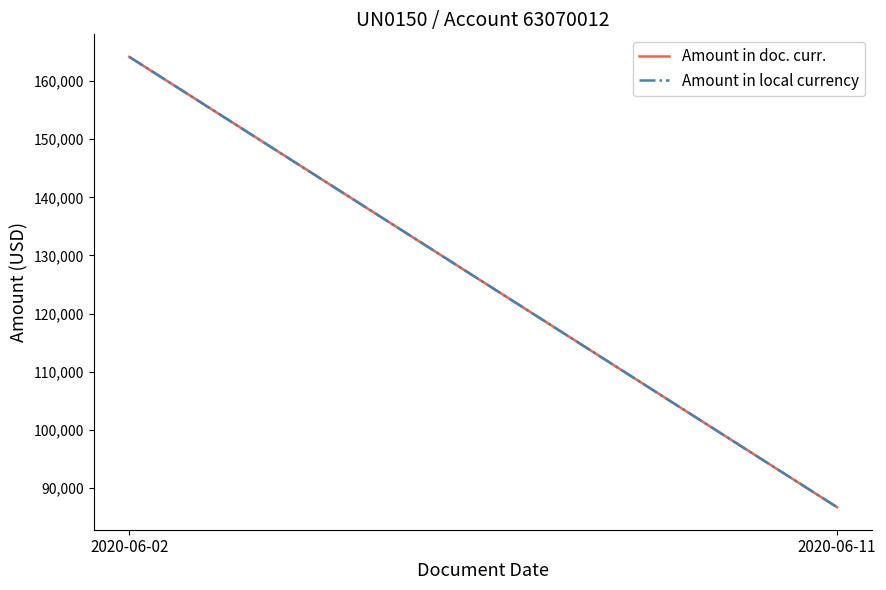

Reading left to right, list all the values displayed in this chart.

Amount in doc. curr.: 2020-06-02=164170.6	2020-06-11=86680.8
Amount in local currency: 2020-06-02=164170.6	2020-06-11=86680.8